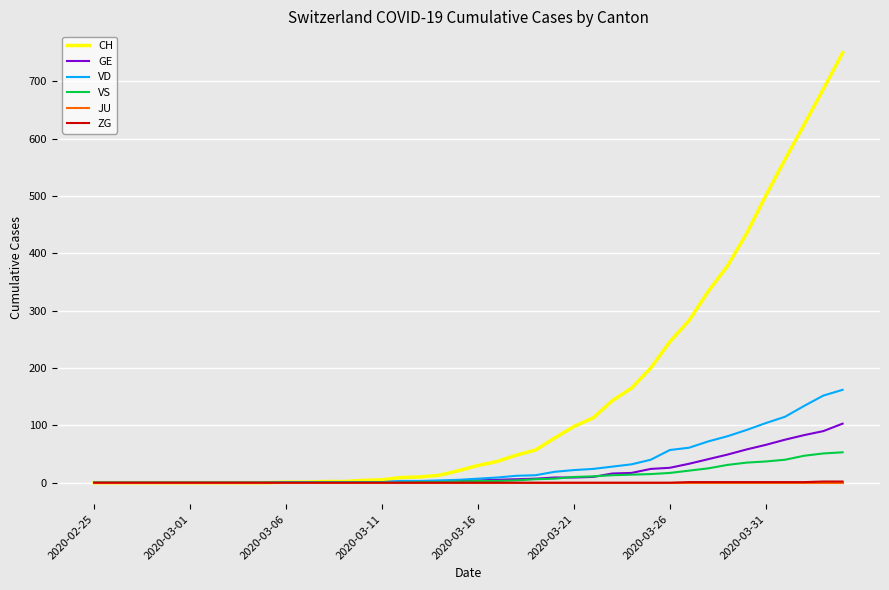

How many series are shown in this chart?

6